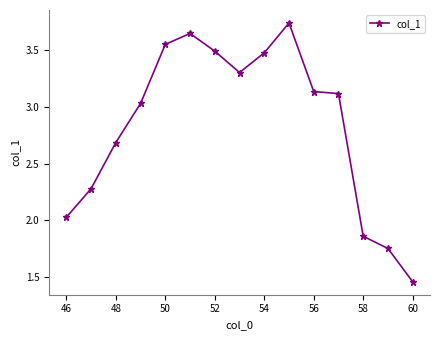

What is the value of the 8th point from the left?

3.3